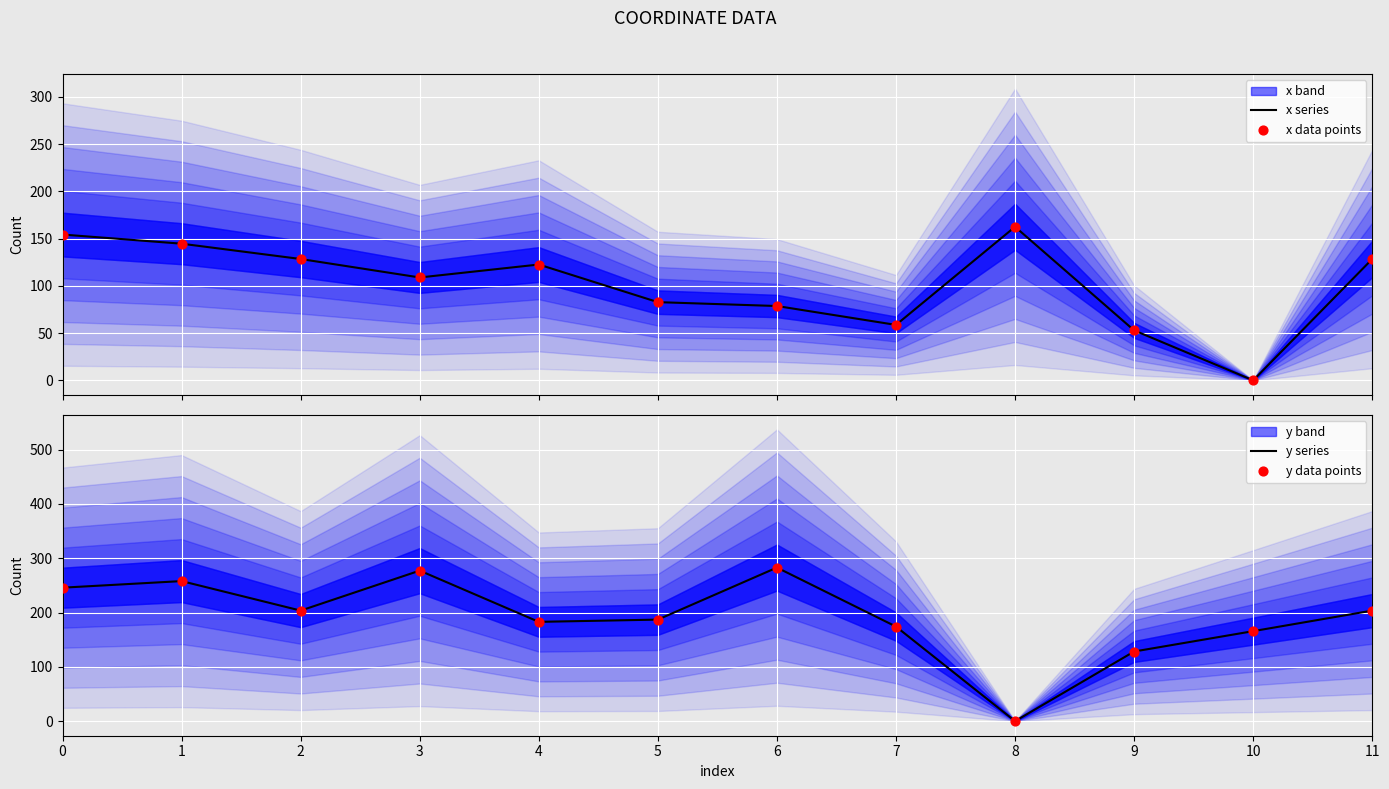

At how many categories does at least one series exceed 66?

12